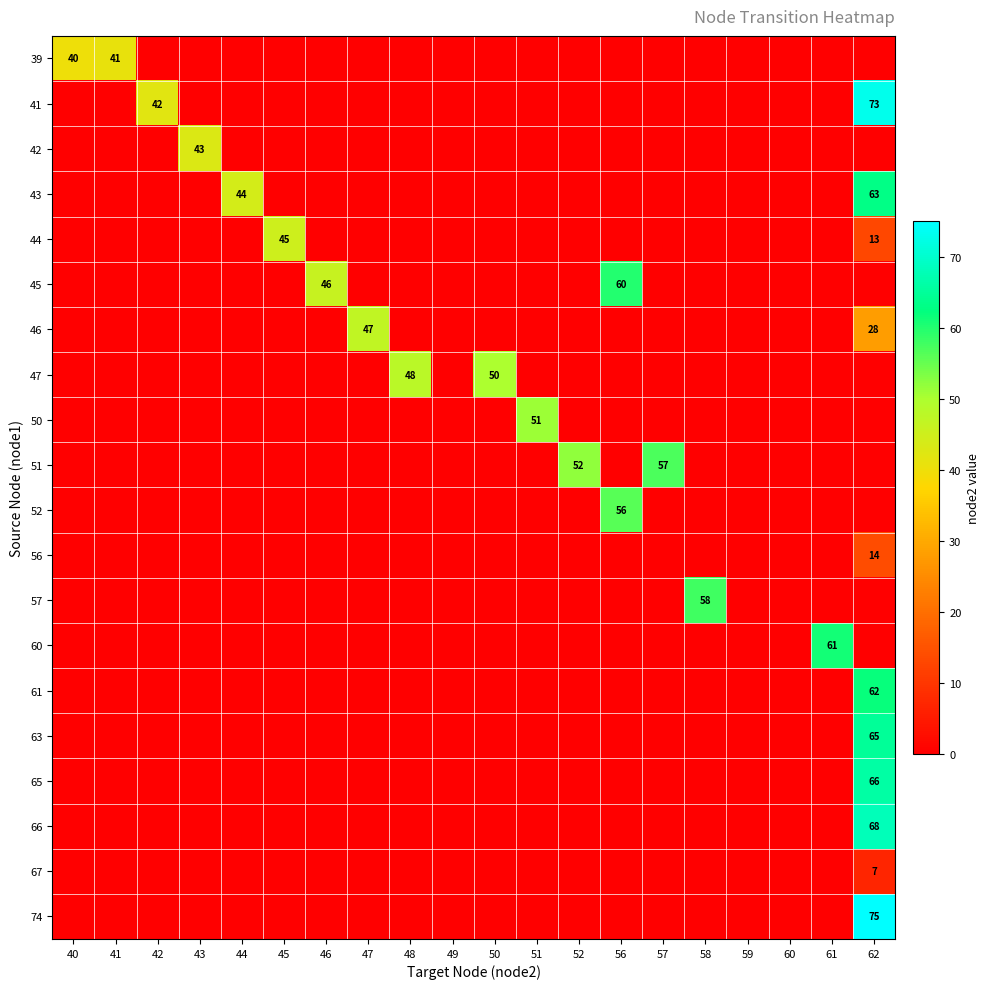

The value of 45 at 46 is 10. True or false?

False